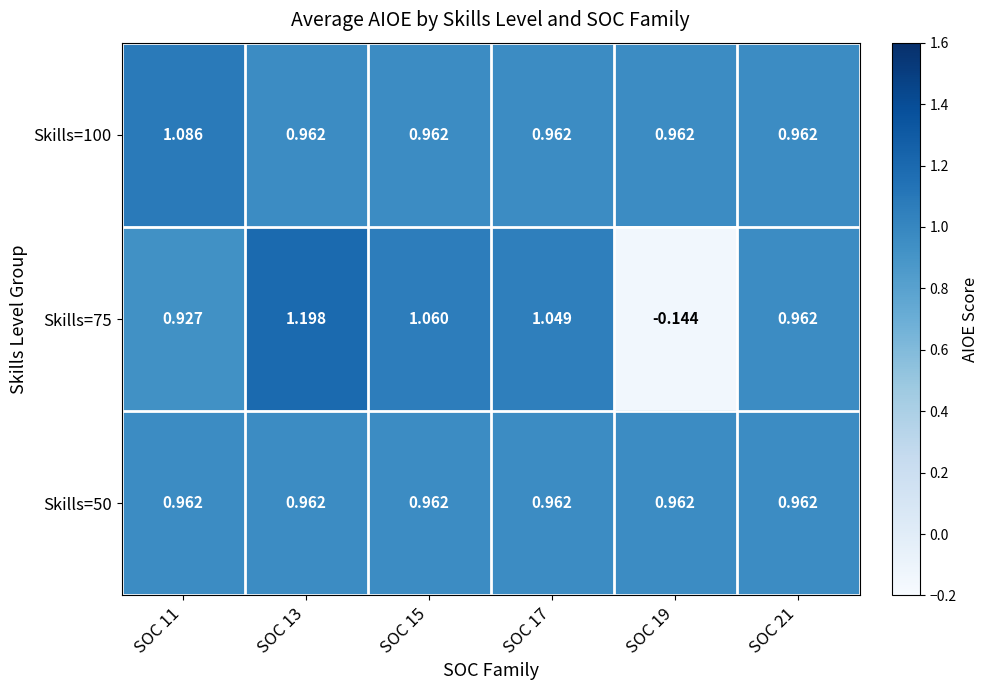

Which series has the widest spread of values?

Skills=75